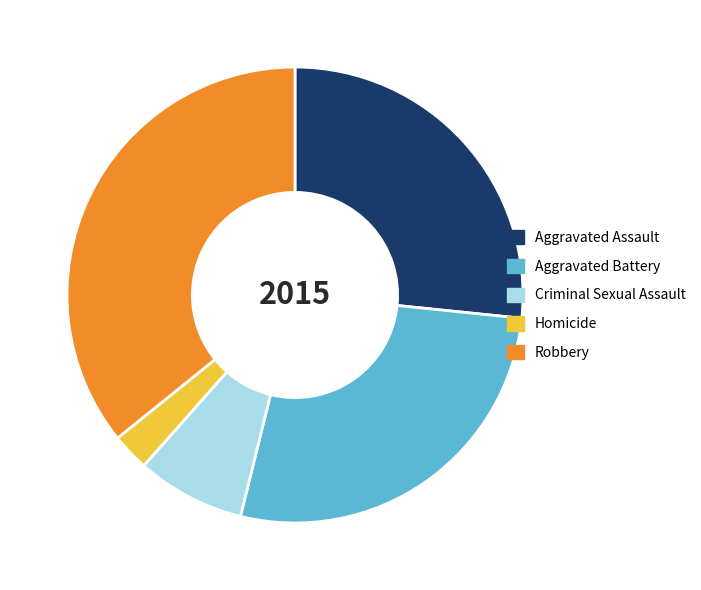

Is it true that Aggravated Battery is 36% of the pie?

False